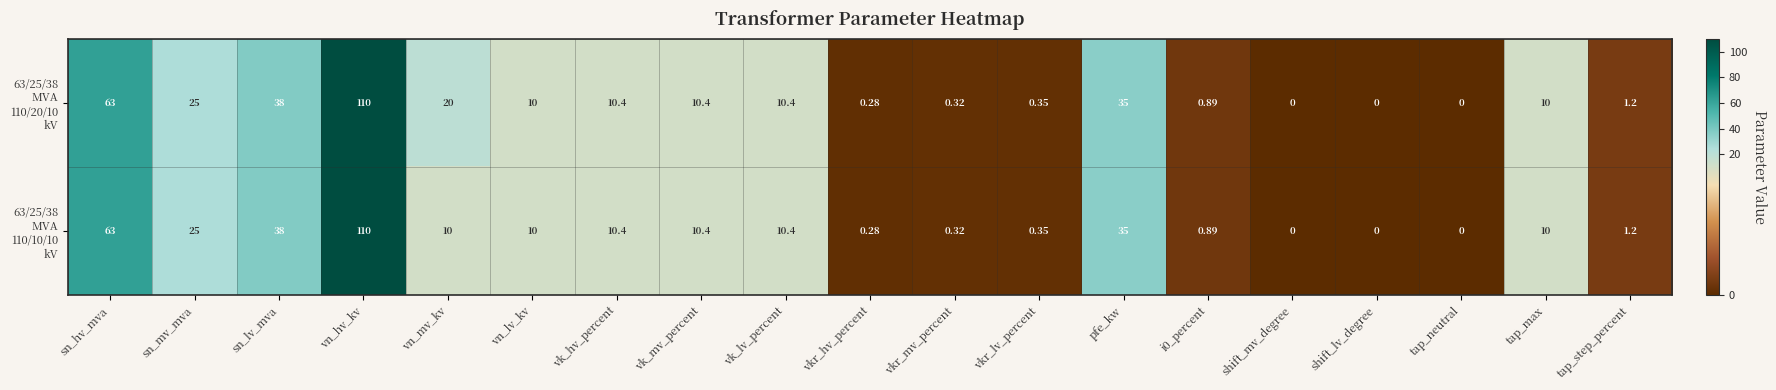

At which category is the sum across all series the highest?

vn_hv_kv